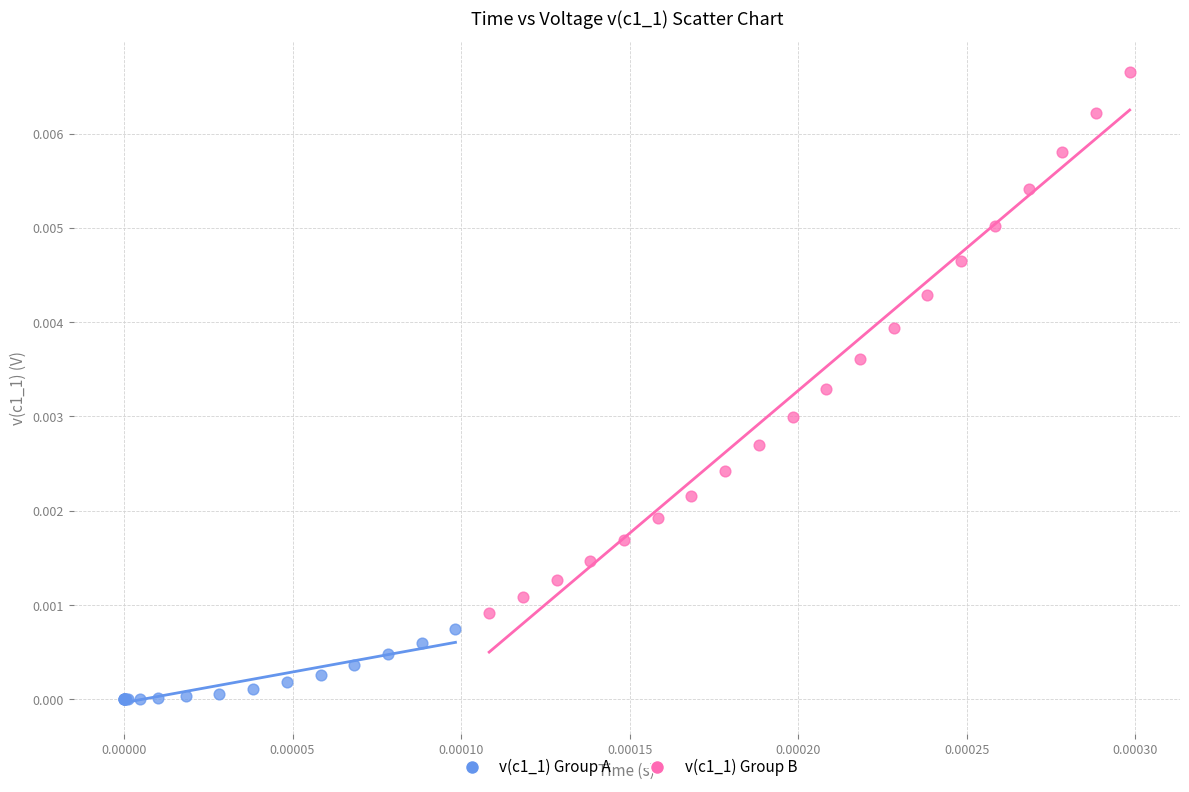

Which series reaches the minimum Y coordinate?

v(c1_1) Group A